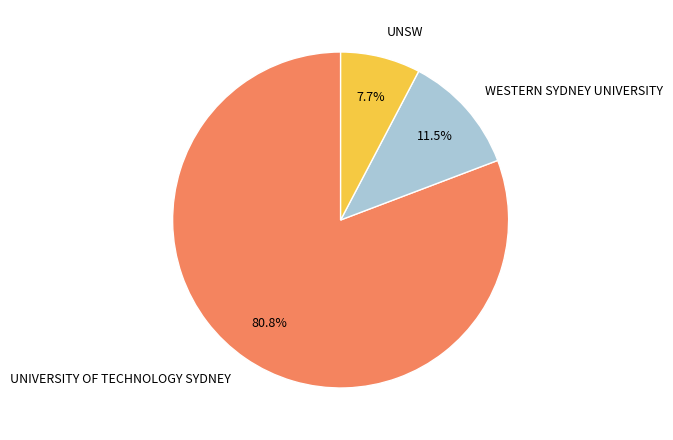

To the nearest percent, what is the combined percentage of UNIVERSITY OF TECHNOLOGY SYDNEY and UNSW?

88%